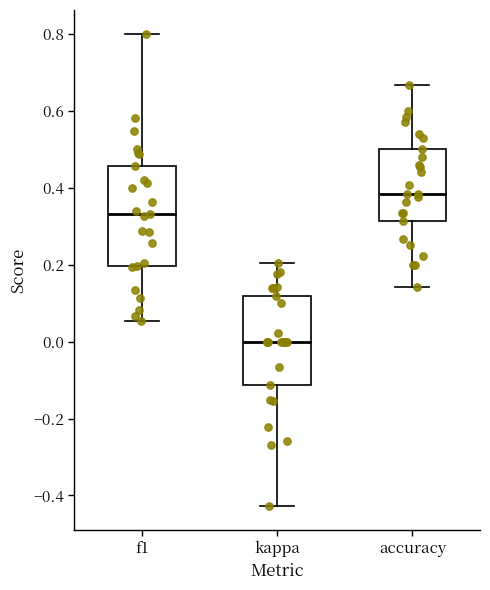

Which box is the tallest, from its lower edge to its upper edge?

f1